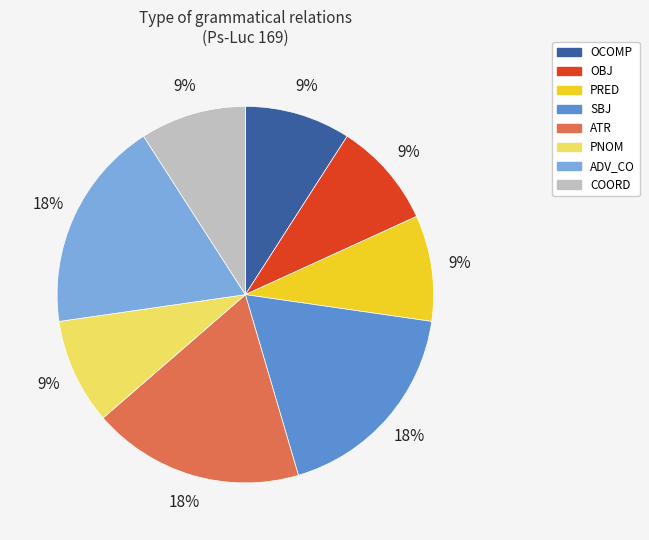

Which has a higher value, PNOM or SBJ?

SBJ